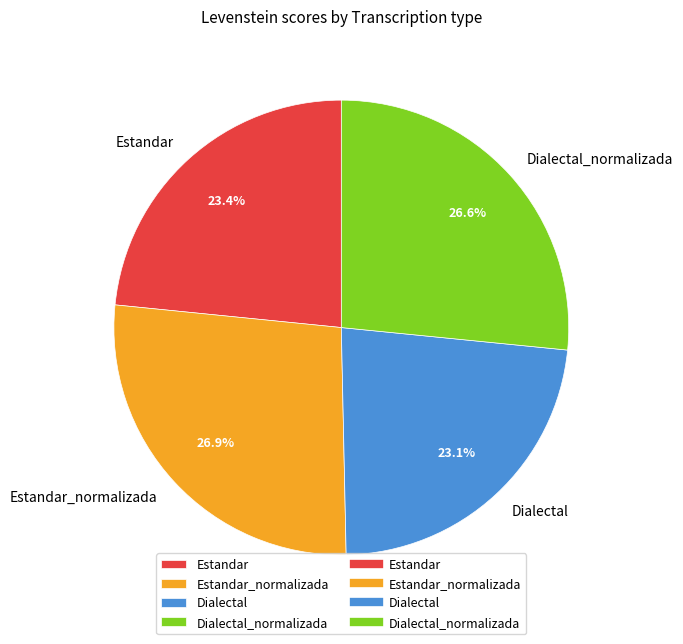

The Dialectal slice represents 23% of the pie. True or false?

True